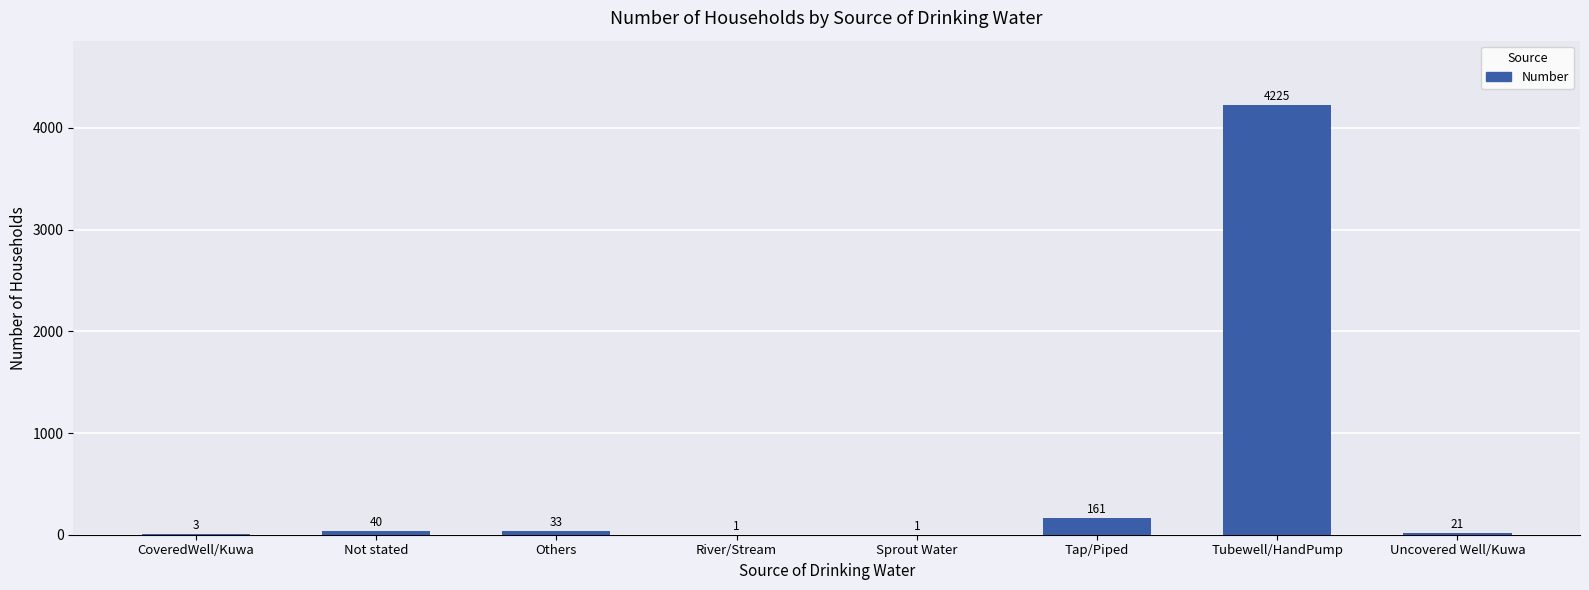

What is the sum of all values?

4485